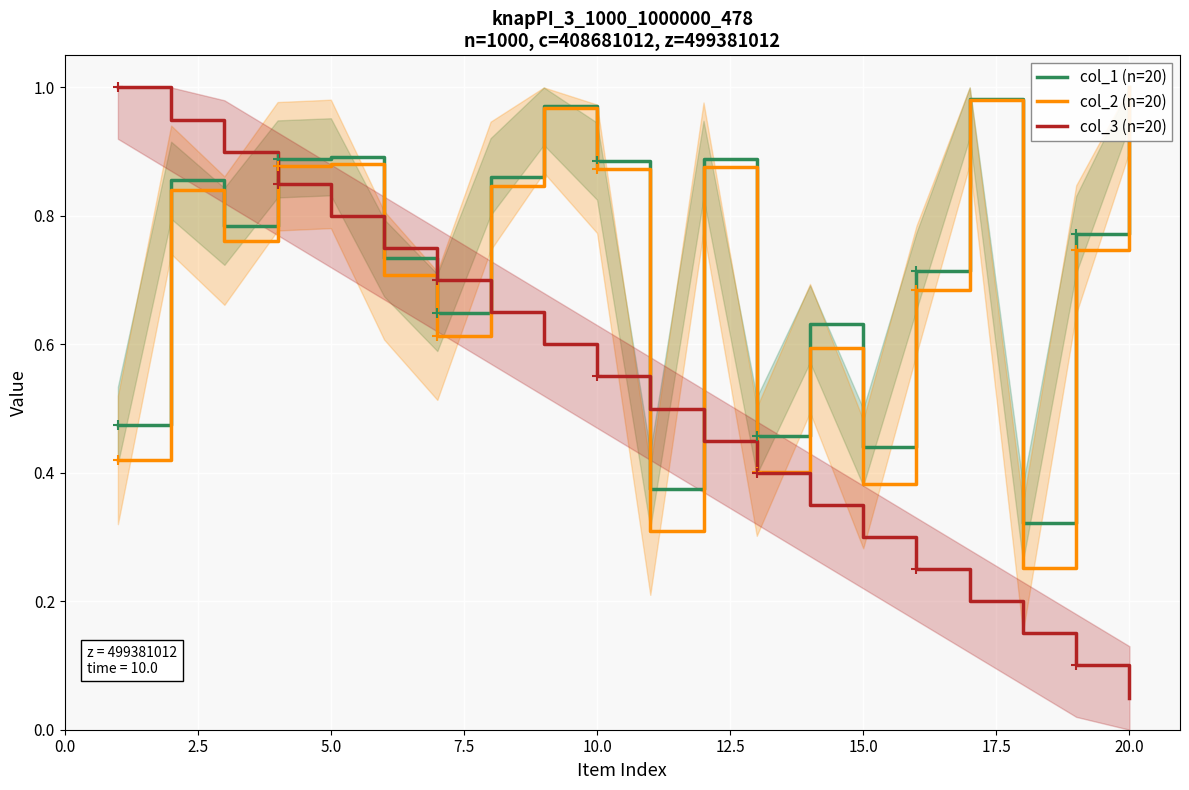

True or false: col_3 (n=20) has a value of 0.2 at 5.0.

False